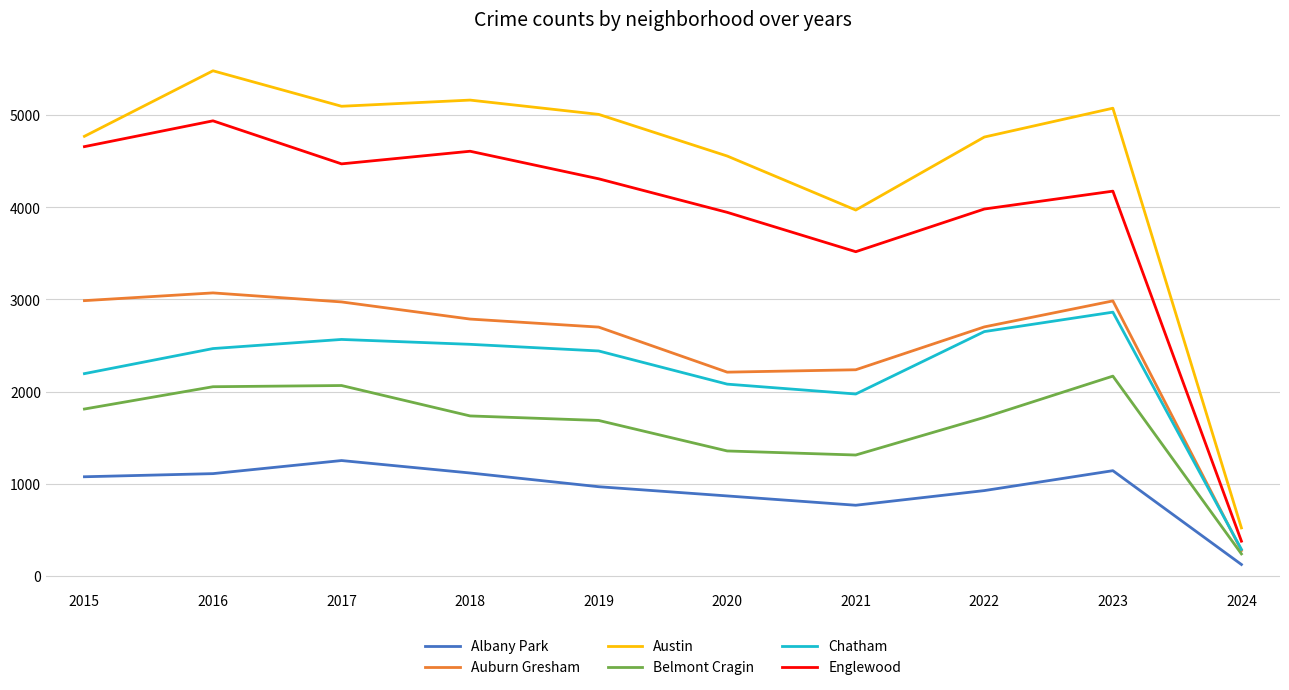

True or false: Auburn Gresham and Austin intersect in this chart.

False